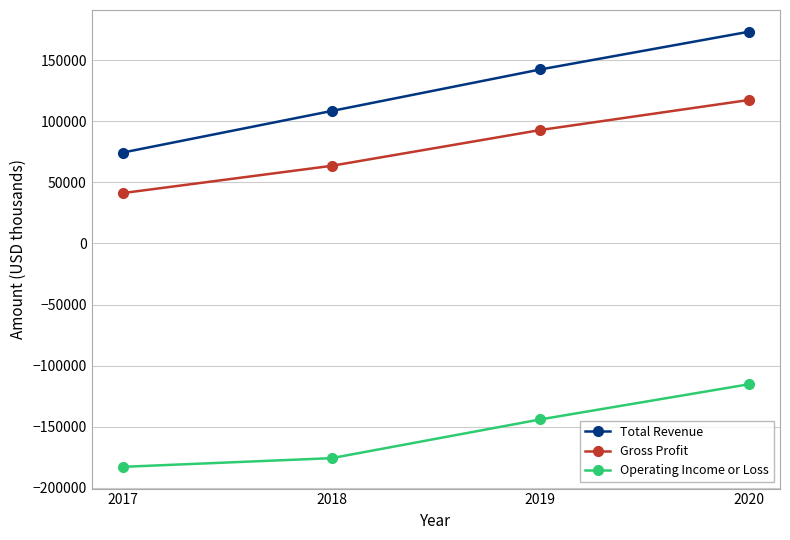

What is the sum of the Gross Profit values at 2020 and 2019?

210400